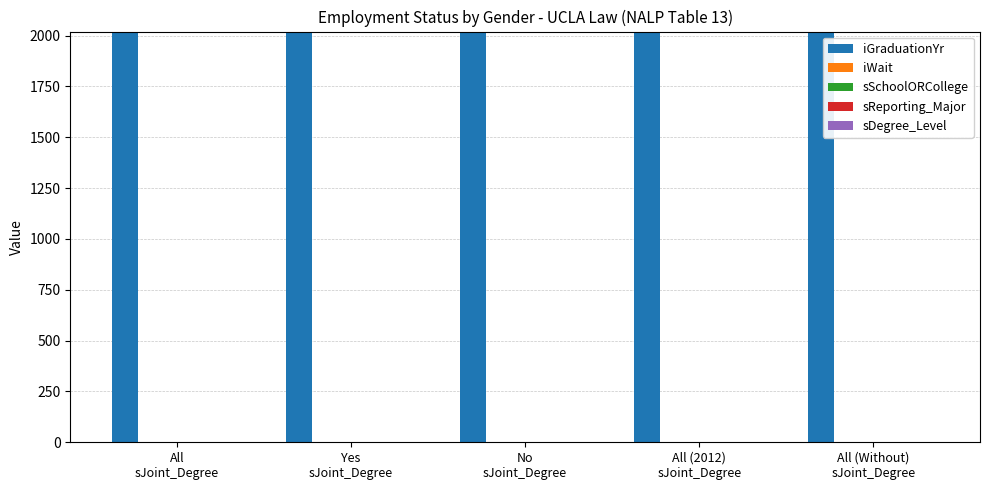

Which series has the largest total across all categories?

iGraduationYr